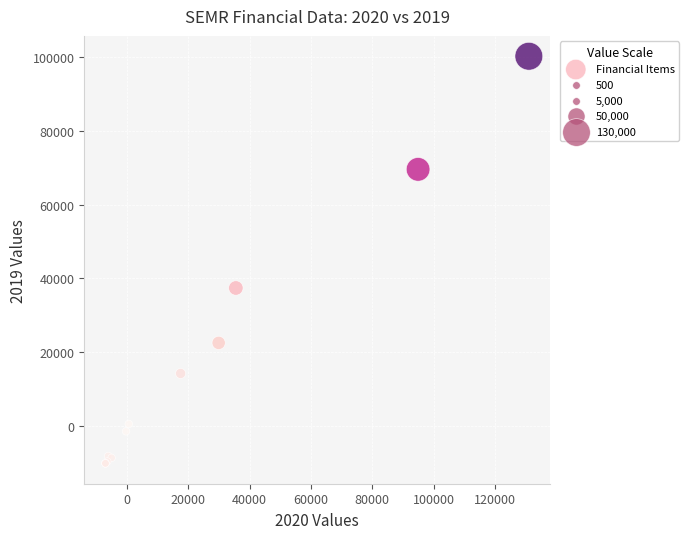

What Y value in the scatter plot is closest to 45050?

37400